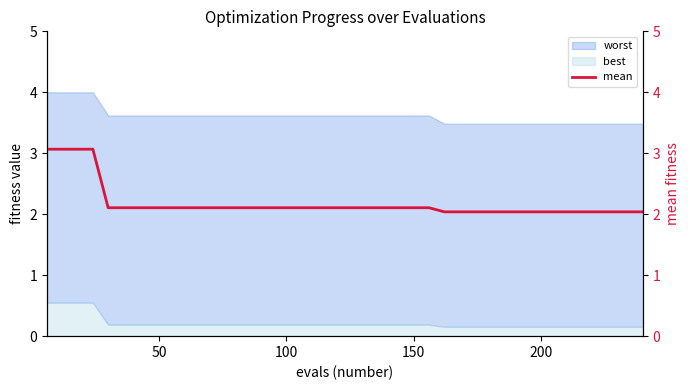

How many lines are shown in the chart?

1